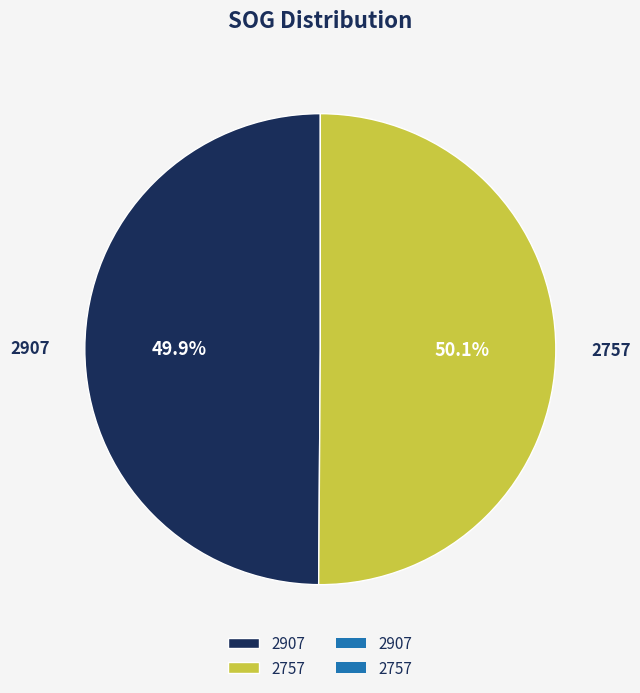

What percentage is the 2757 slice, to the nearest percent?

50%